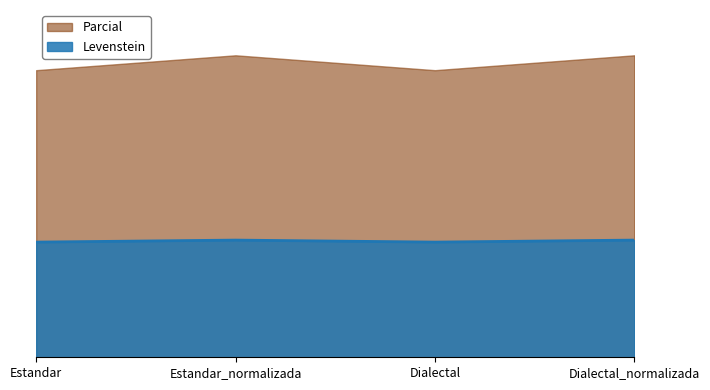

True or false: Levenstein and Parcial intersect in this chart.

False